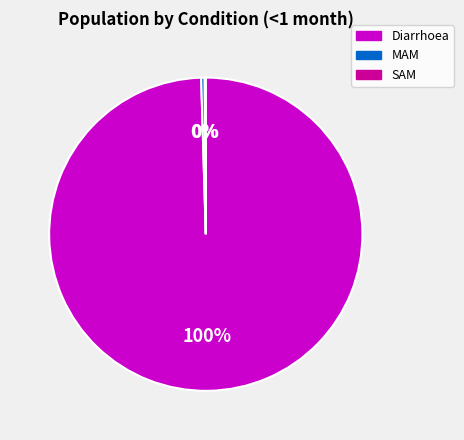

Which slice represents more than half of the pie?

Diarrhoea